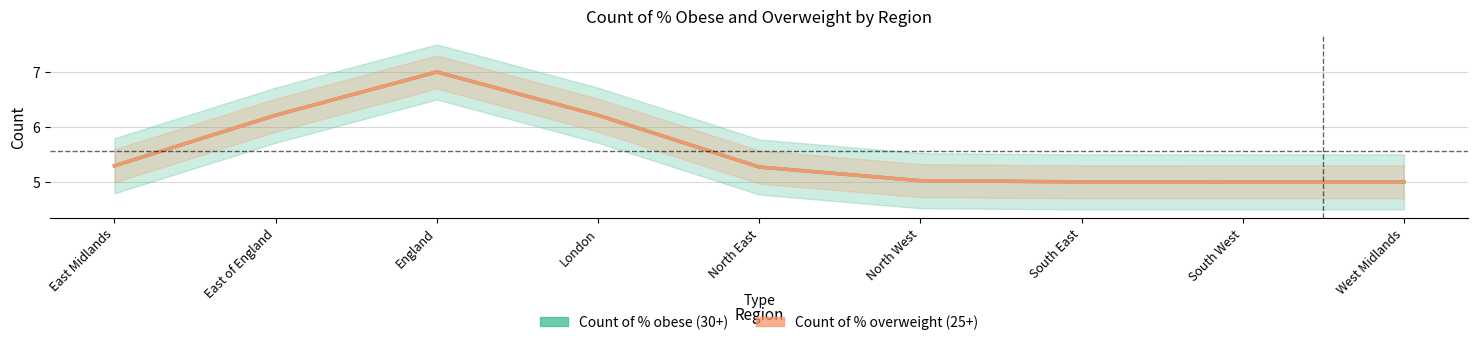

Reading left to right, transcribe all the data shown in this chart.

Count of % obese (30+): 5.3	6.2	7.0	6.2	5.3	5.0	5.0	5.0	5.0
Count of % overweight (25+): 5.3	6.2	7.0	6.2	5.3	5.0	5.0	5.0	5.0